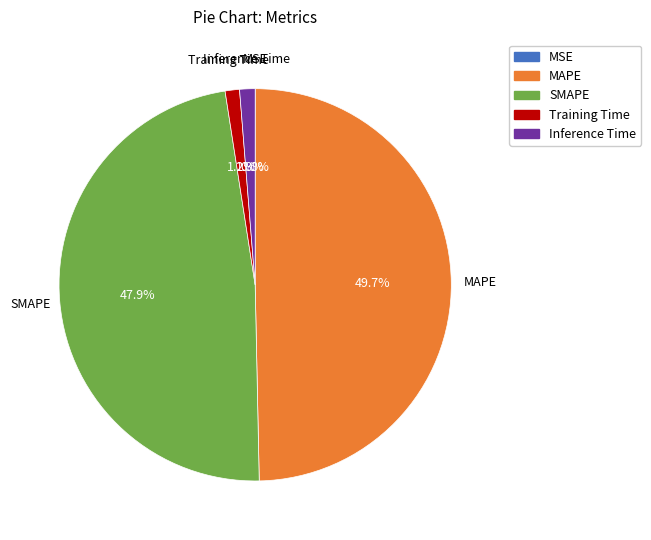

Between SMAPE and Training Time, which is larger?

SMAPE